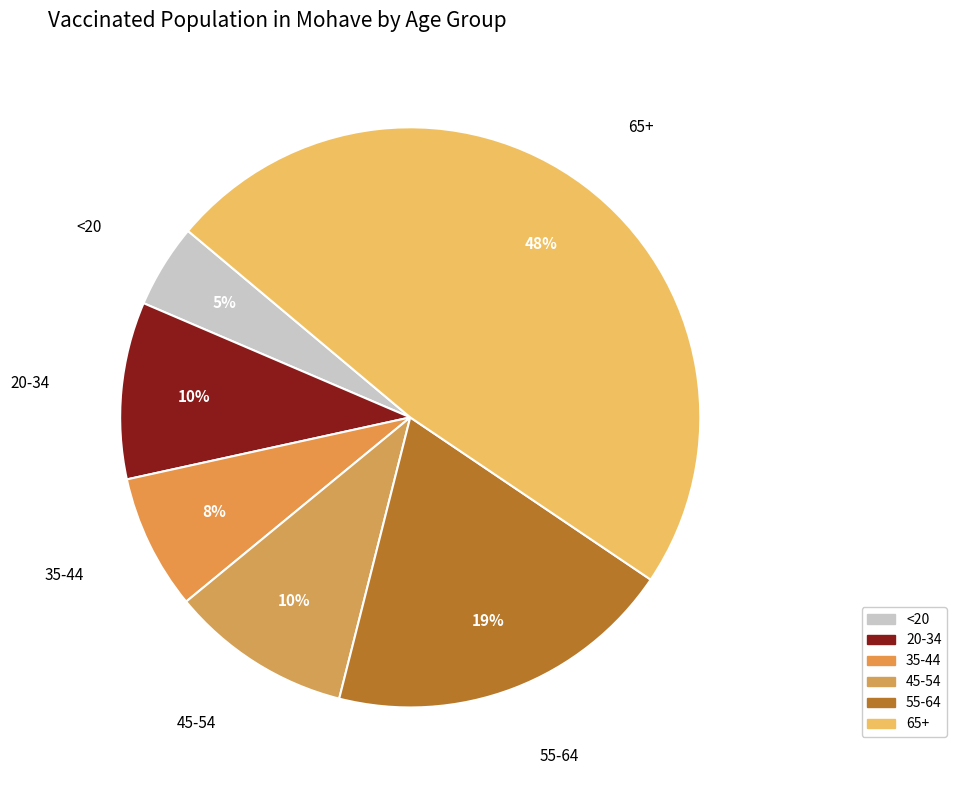

Count the number of slices in the pie.

6